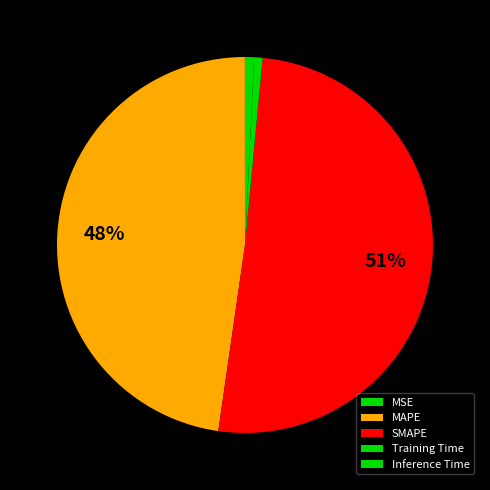

The MSE slice represents 13% of the pie. True or false?

False